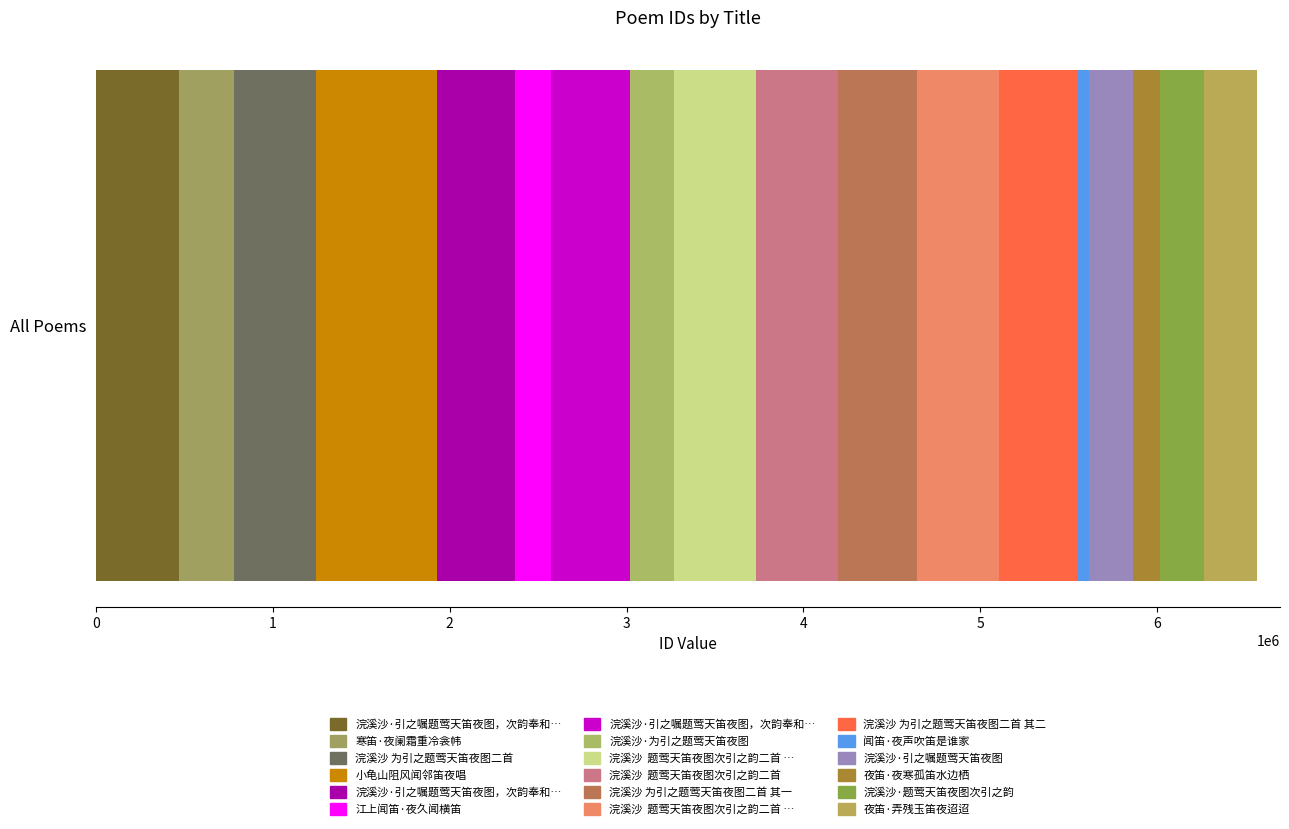

Does the chart contain any negative values?

No